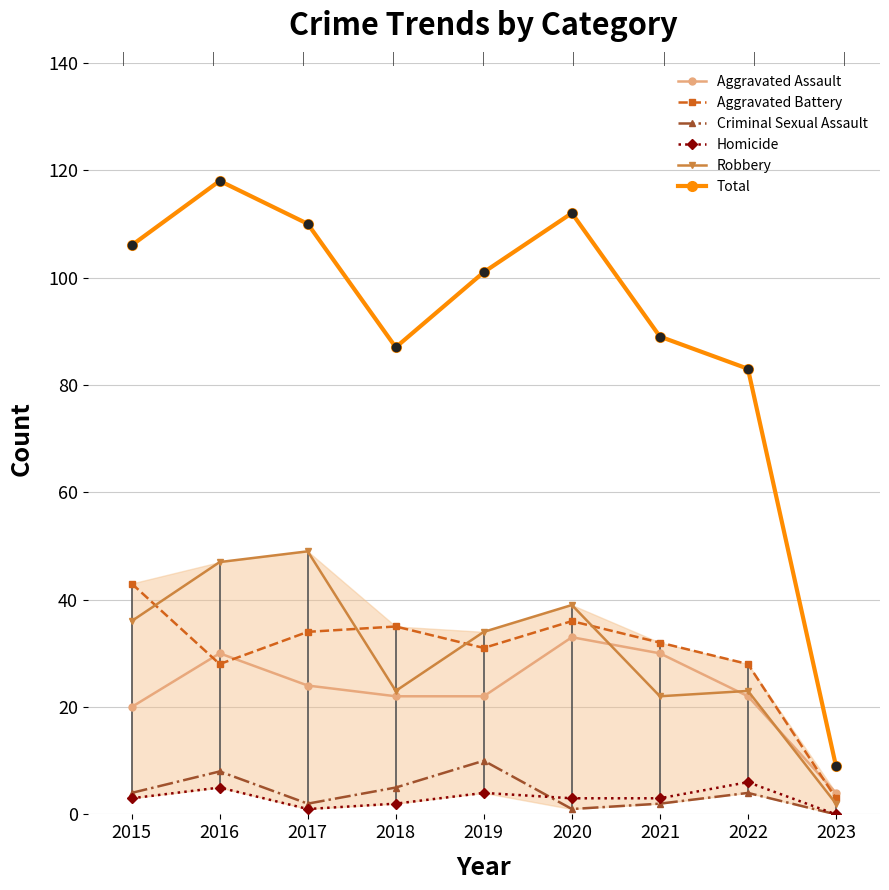

What is the maximum value shown in the chart?

118